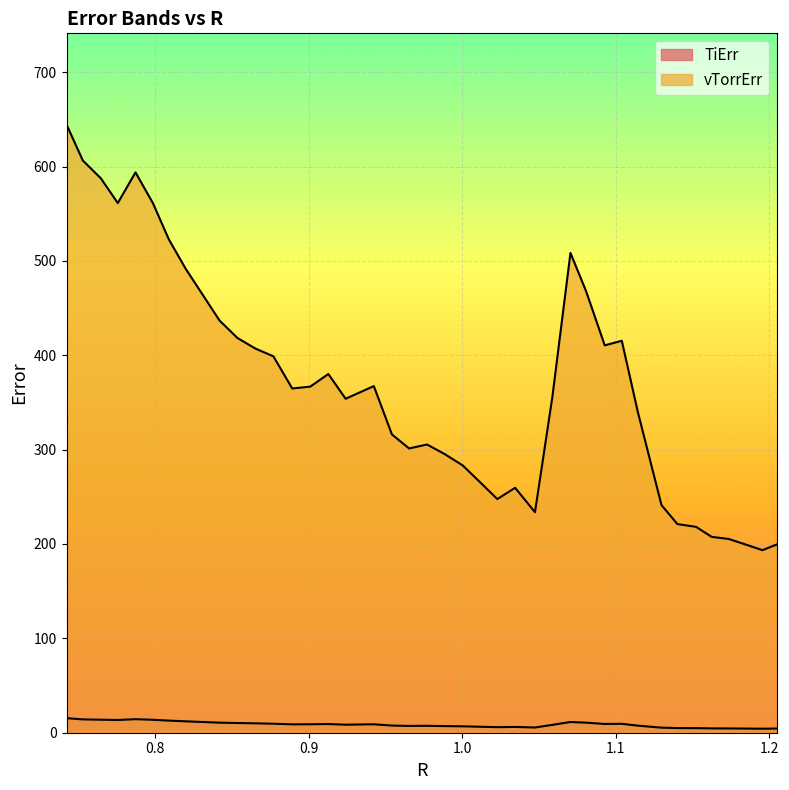

Between 0.7527751826782706 and 0.7984103325957137, which series saw the biggest shift?

vTorrErr